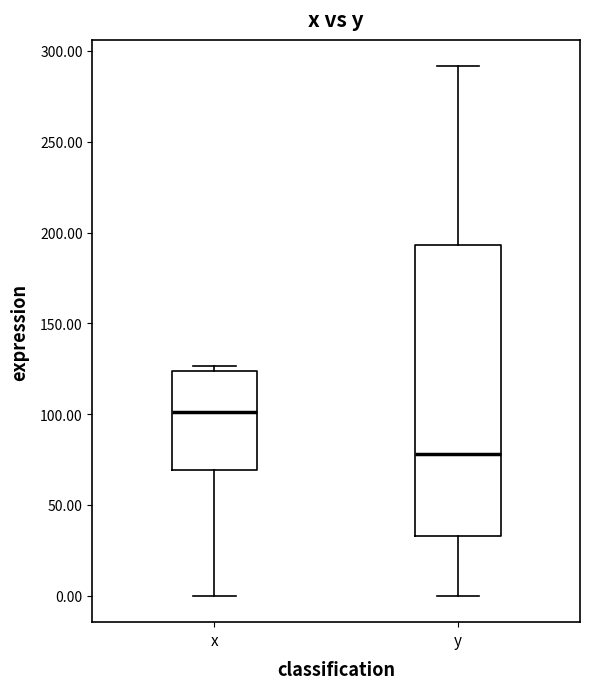

Reading left to right, transcribe this box plot: for each box, give where its median line is, the range the box spans, and where its two whiskers end, as read against the y-axis. The values are not printed on the chart, so give them approximately, as read against the axis.

x: median 100, box 70 to 125, whiskers 0 to 125 (just above the box's upper edge)
y: median 80, box 35 to 195, whiskers 0 to 290